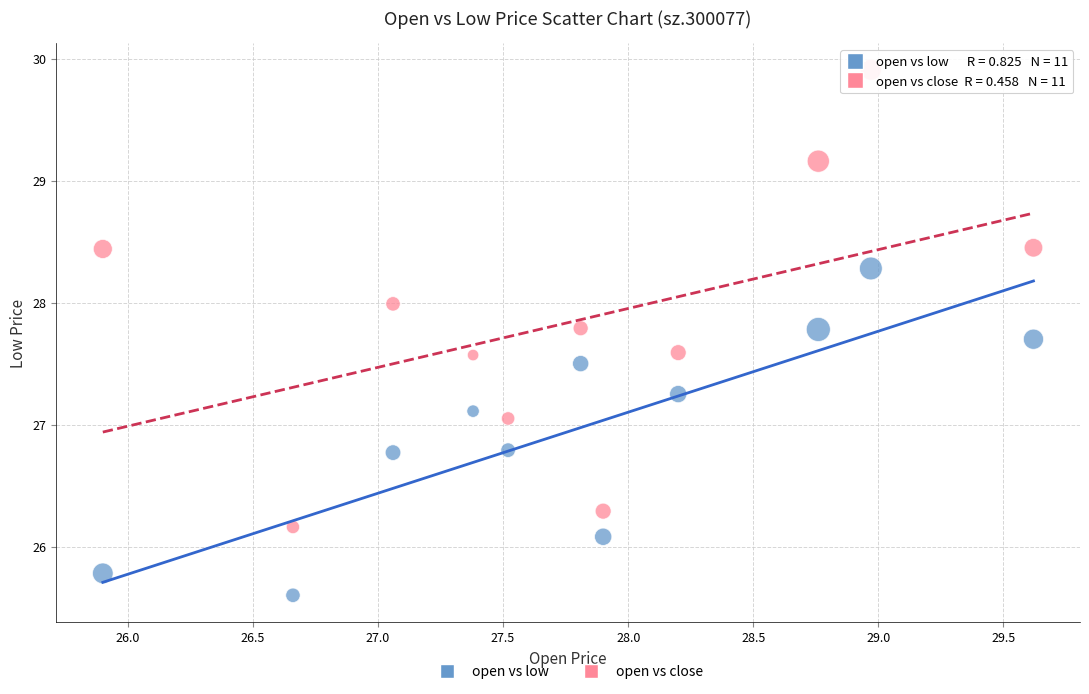

In the open vs low series, what Y value is closest to 26?

26.1